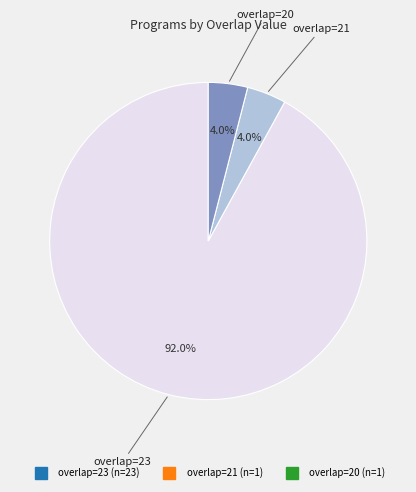

Does any single category account for the majority?

Yes